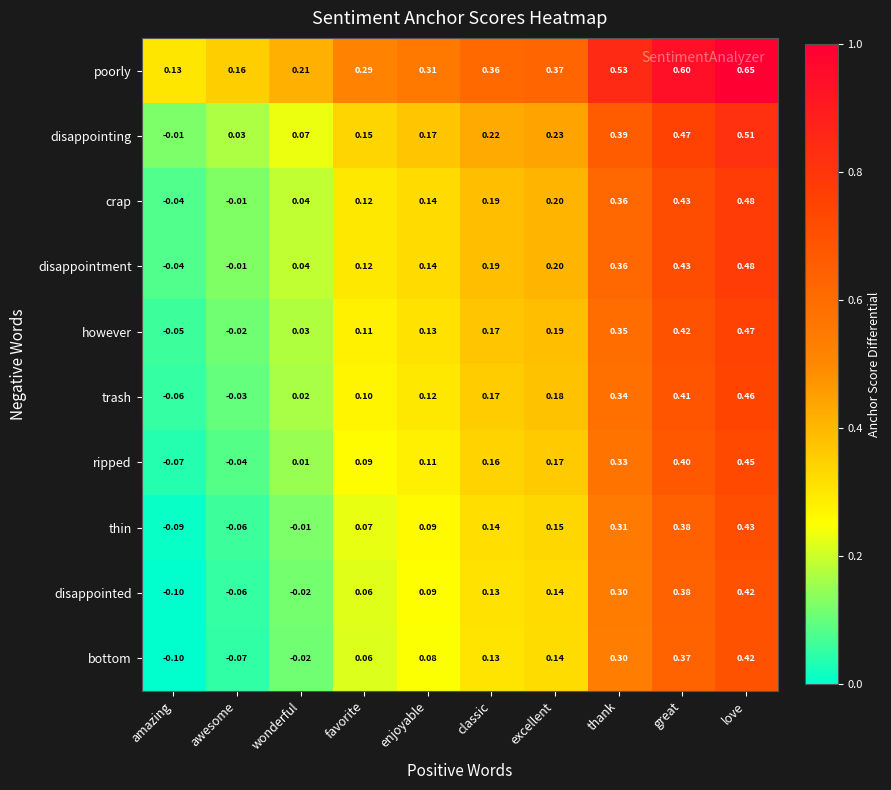

Where is crap nearest to the value 0?

awesome